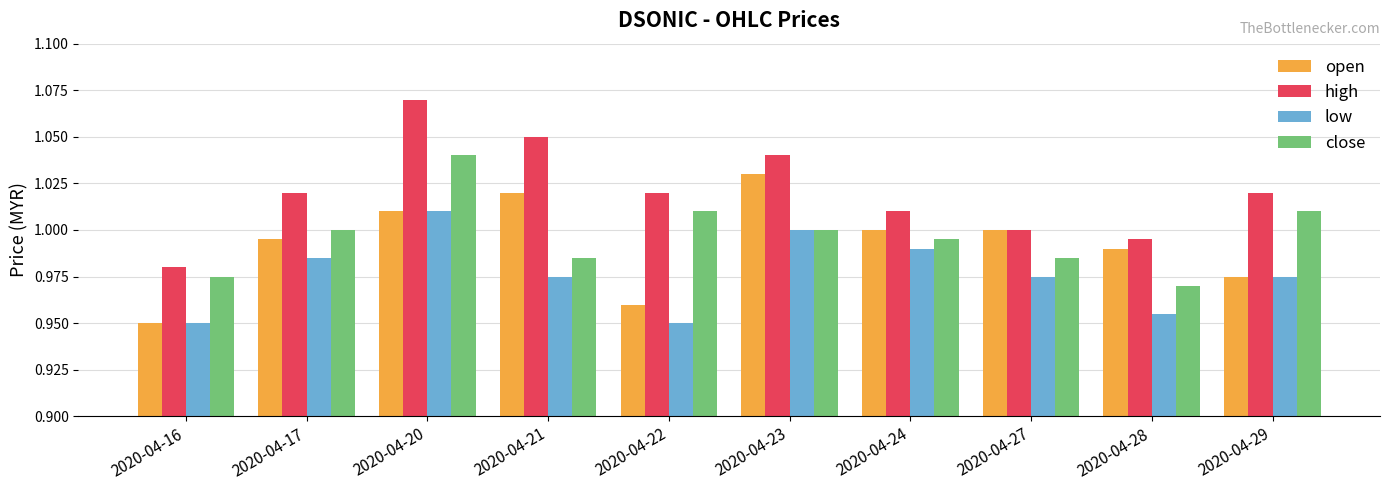

Which category has the highest value in the open series?

2020-04-23